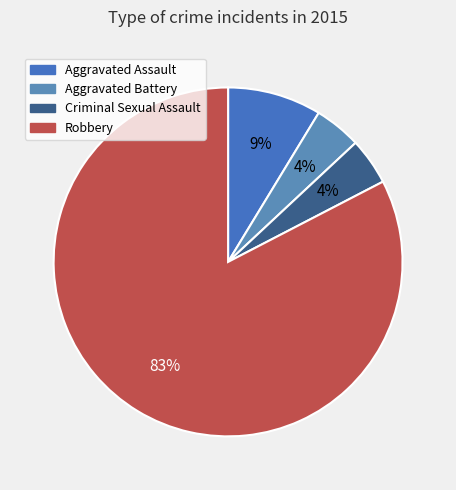

Combined, what portion of the pie is Aggravated Battery and Robbery?

87.0%